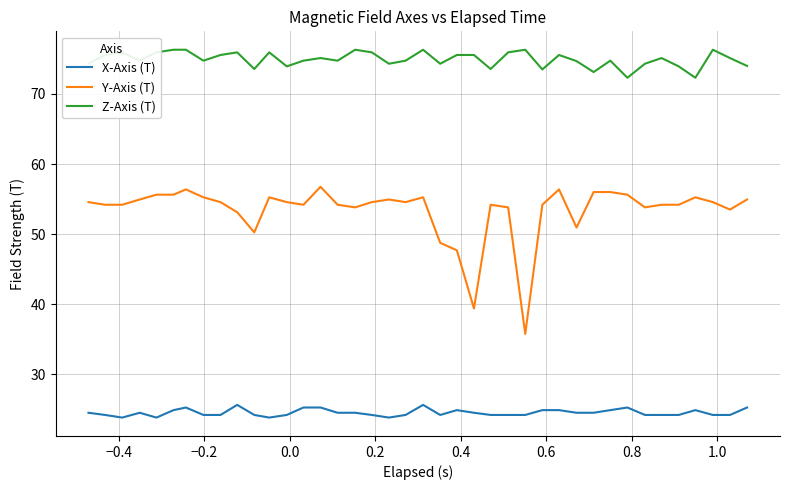

Does the chart display data point markers on the line(s)?

No